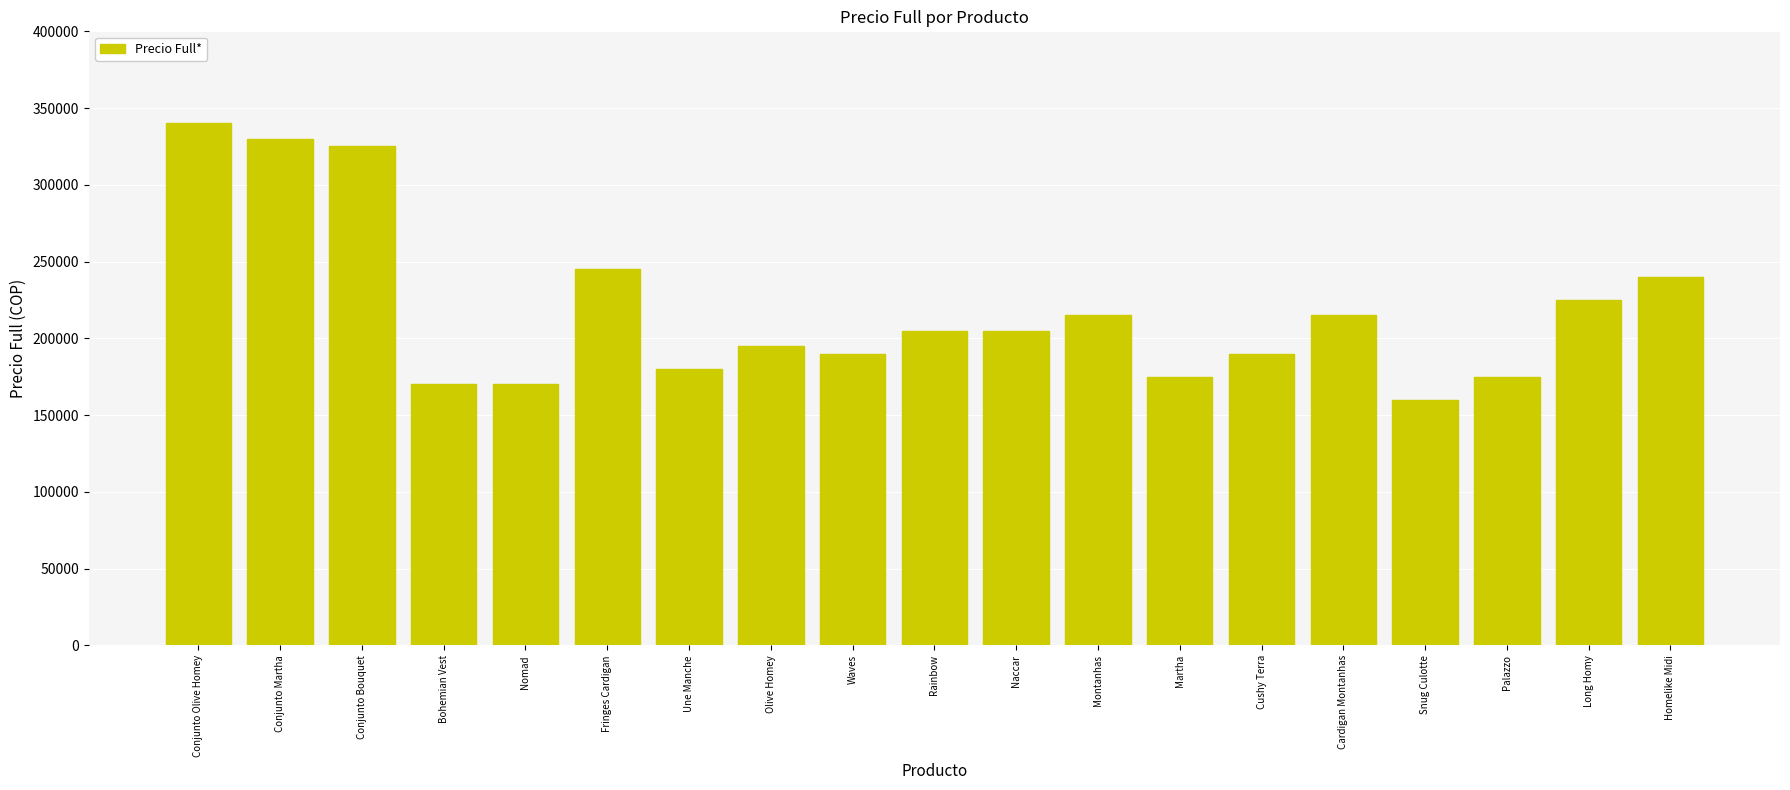

What is the label of the 4th bar from the left?

Bohemian Vest